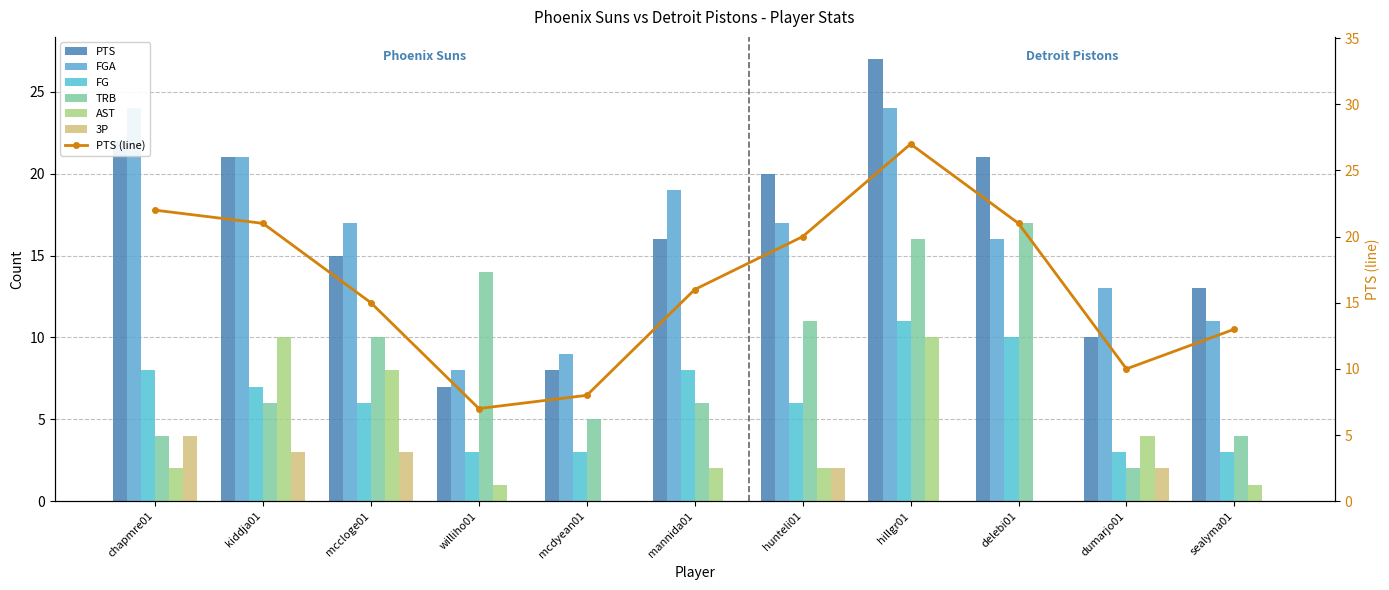

What is the label of the 11th bar from the right?

chapmre01